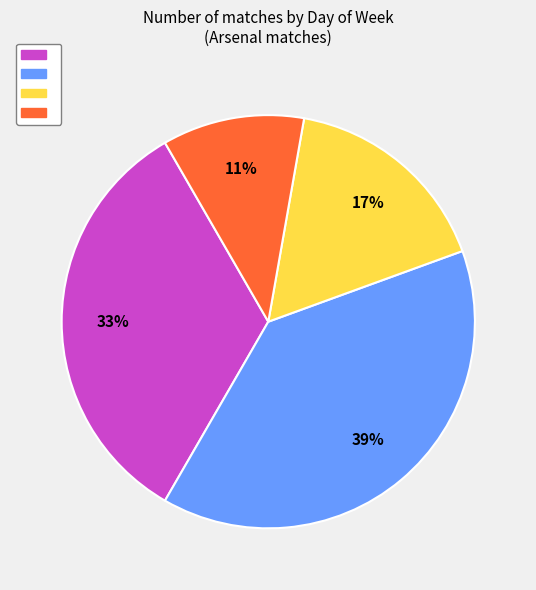

Is there any slice that represents more than half of the pie?

No